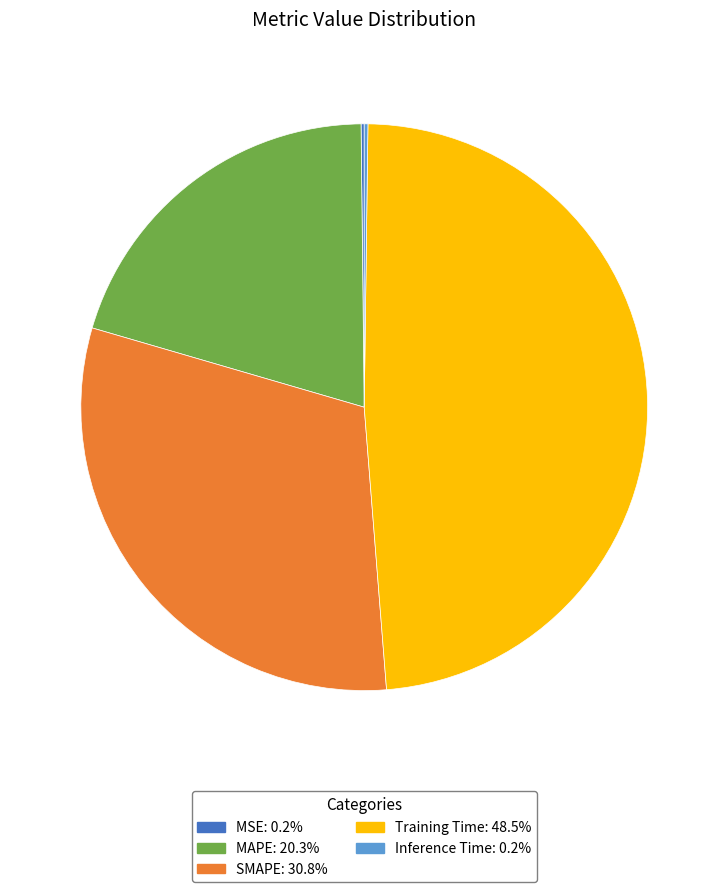

Which slice is the largest?

Training Time